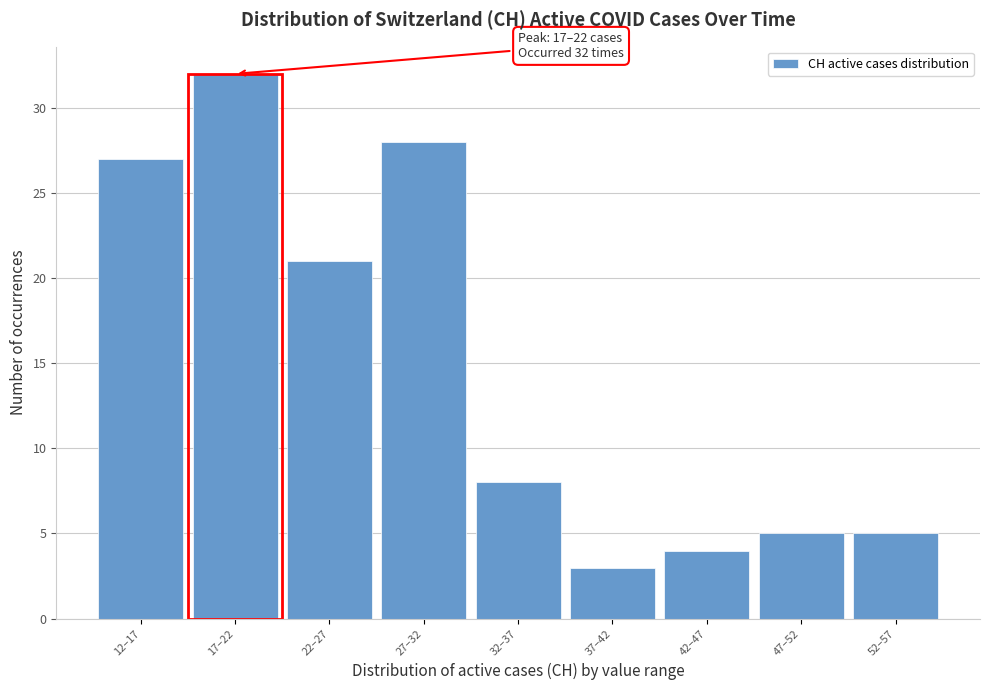

Reading left to right, extract all data points from this chart.

27	32	21	28	8	3	4	5	5